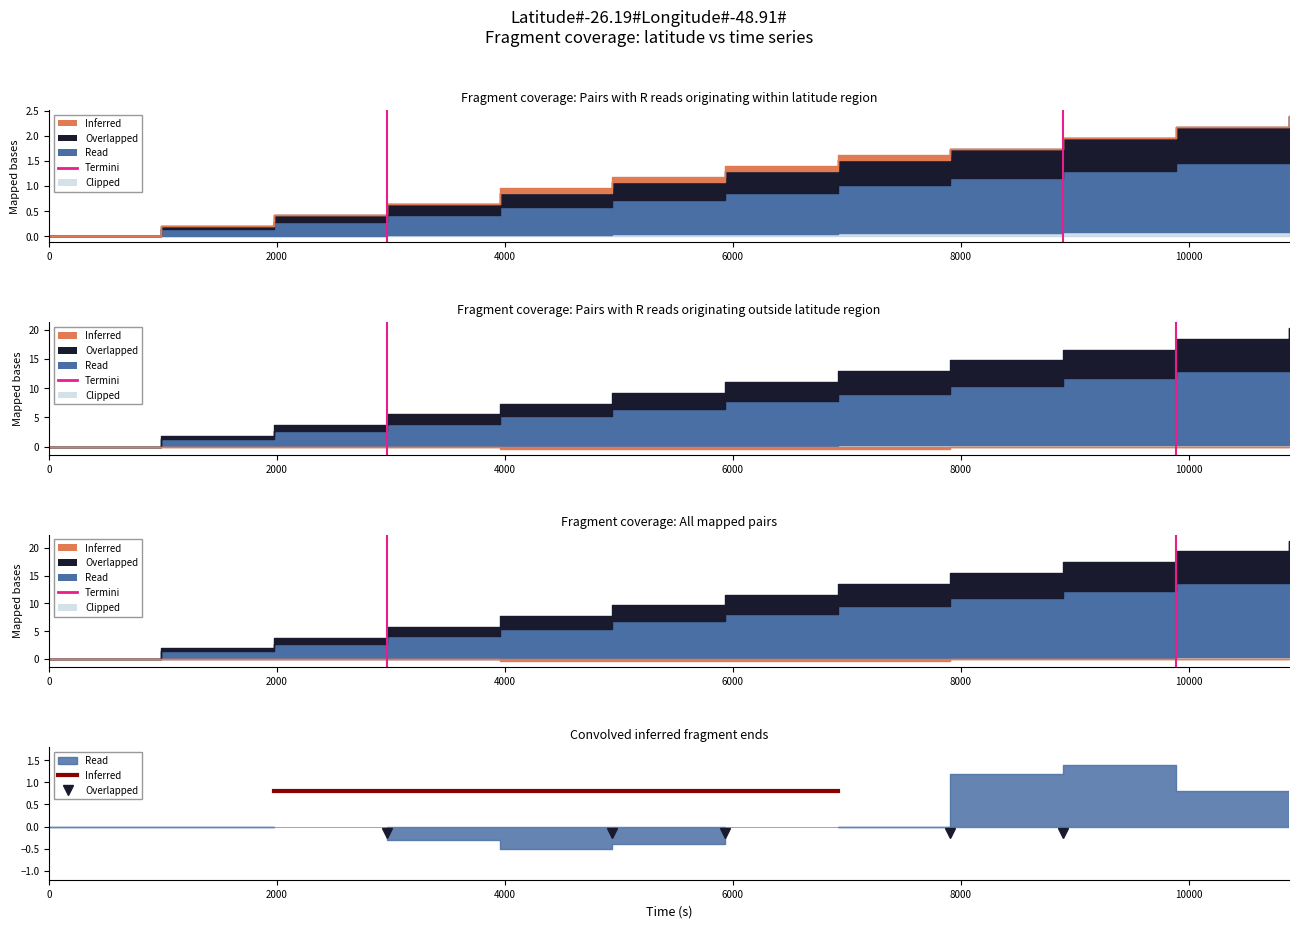

Does the chart display data point markers on the line(s)?

No